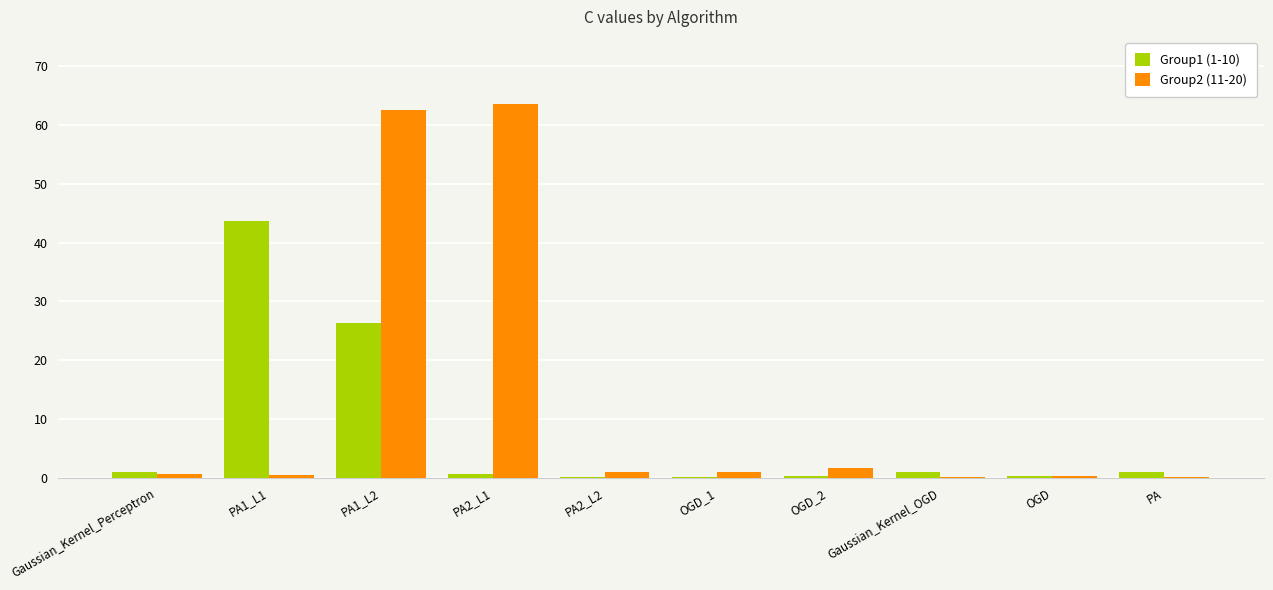

What is the sum of the Group2 (11-20) values at Gaussian_Kernel_OGD and PA2_L2?

1.1